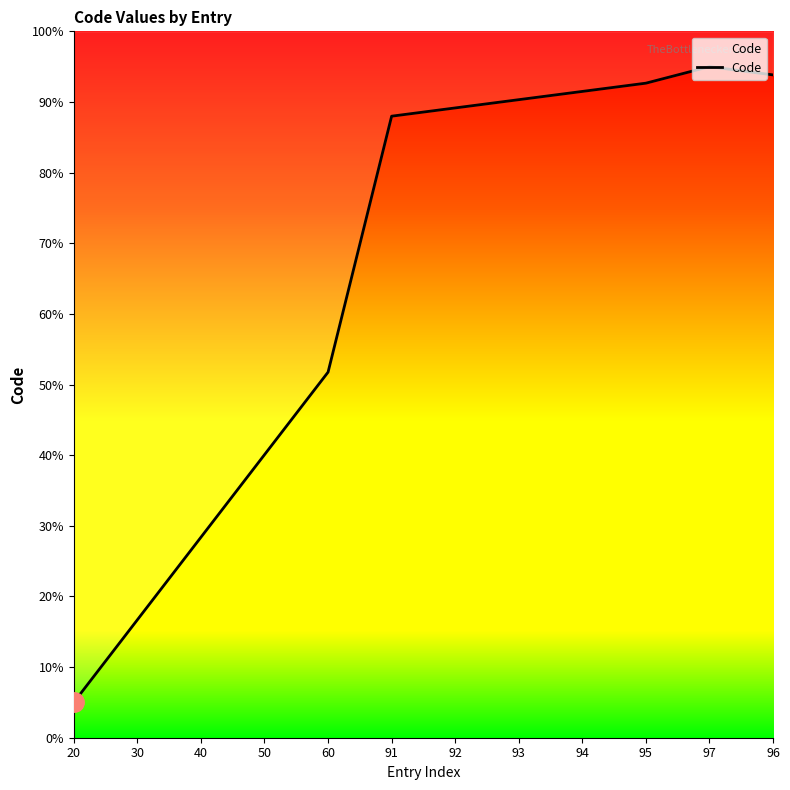

At which label does the data first exceed 89?

92